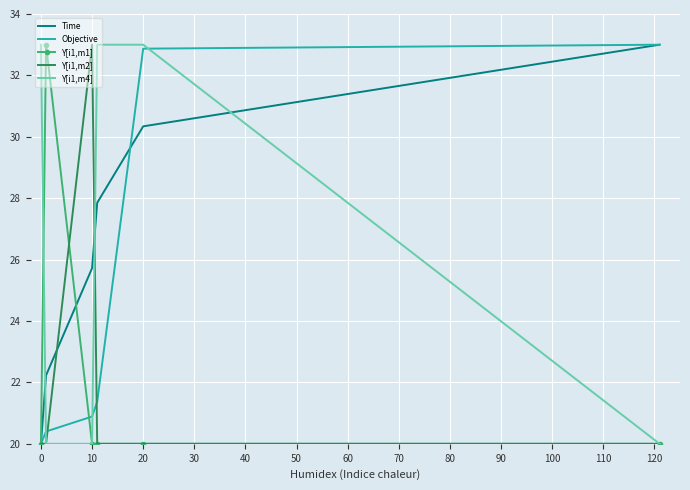

What is the maximum value for Objective?

33.0